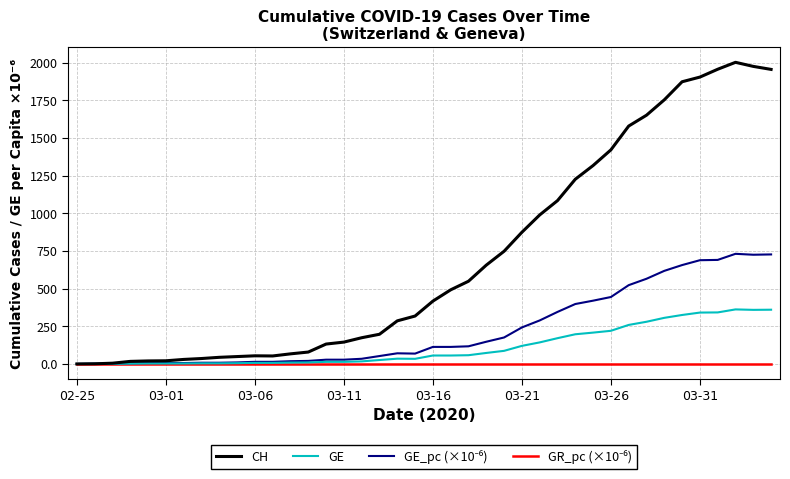

Which series has the largest total across all categories?

CH